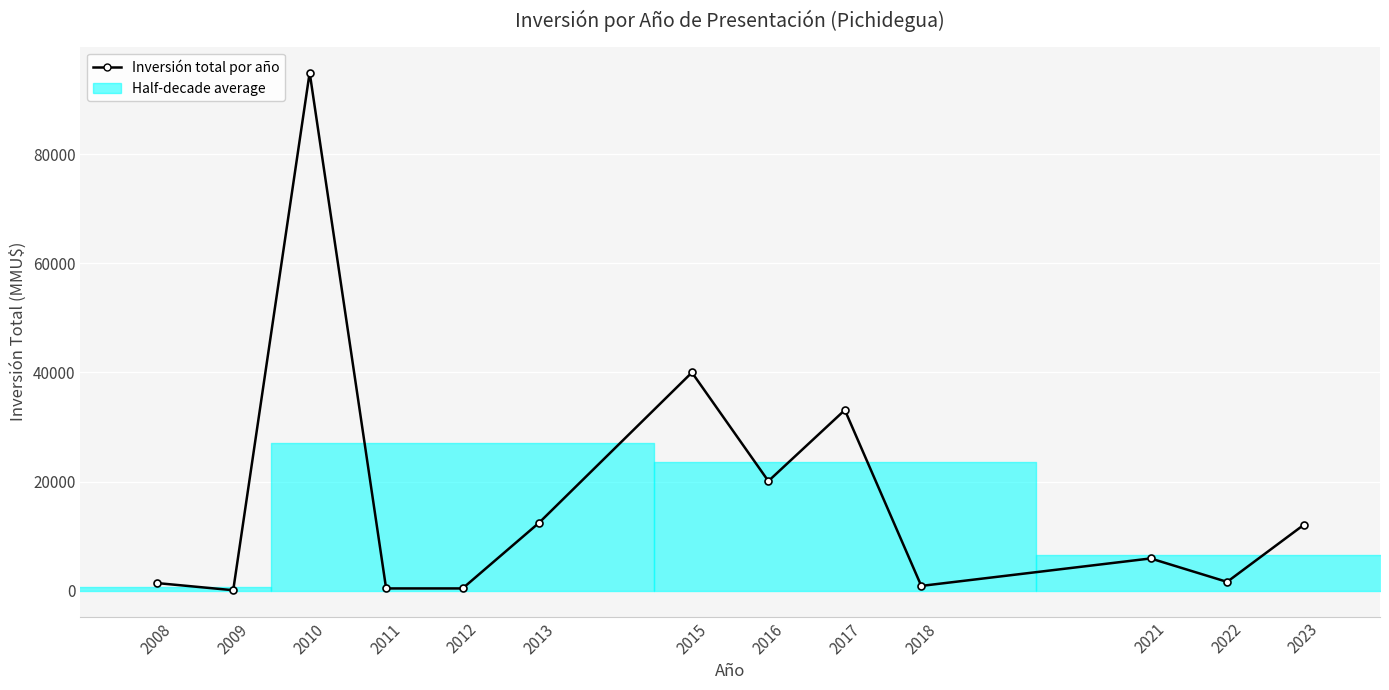

Reading left to right, transcribe all the data shown in this chart.

2008=1389	2009=72	2010=95000	2011=400	2012=400	2013=12432	2015=40000	2016=20085	2017=33116	2018=864	2021=5900	2022=1600	2023=12030